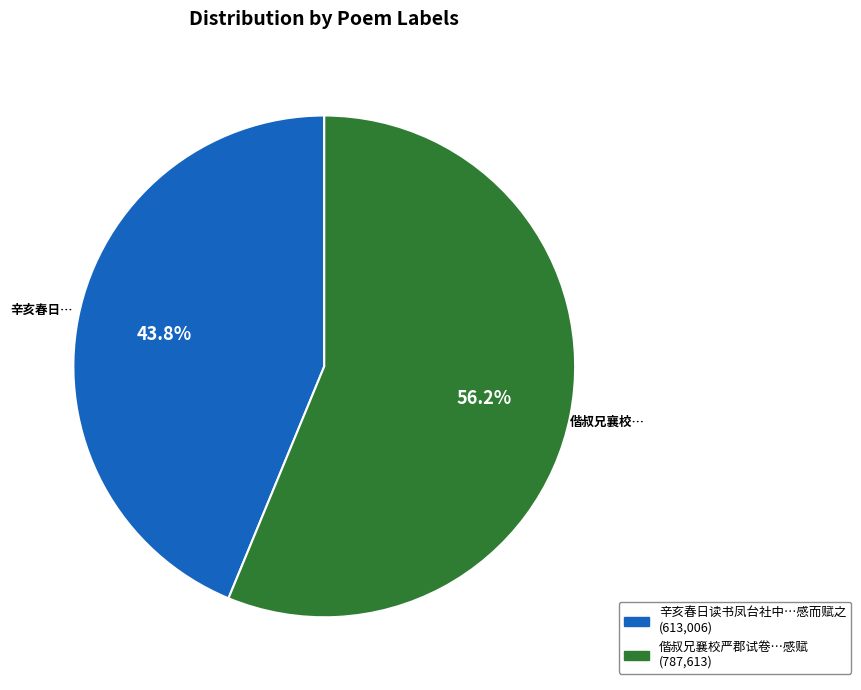

Does any single category account for the majority?

Yes